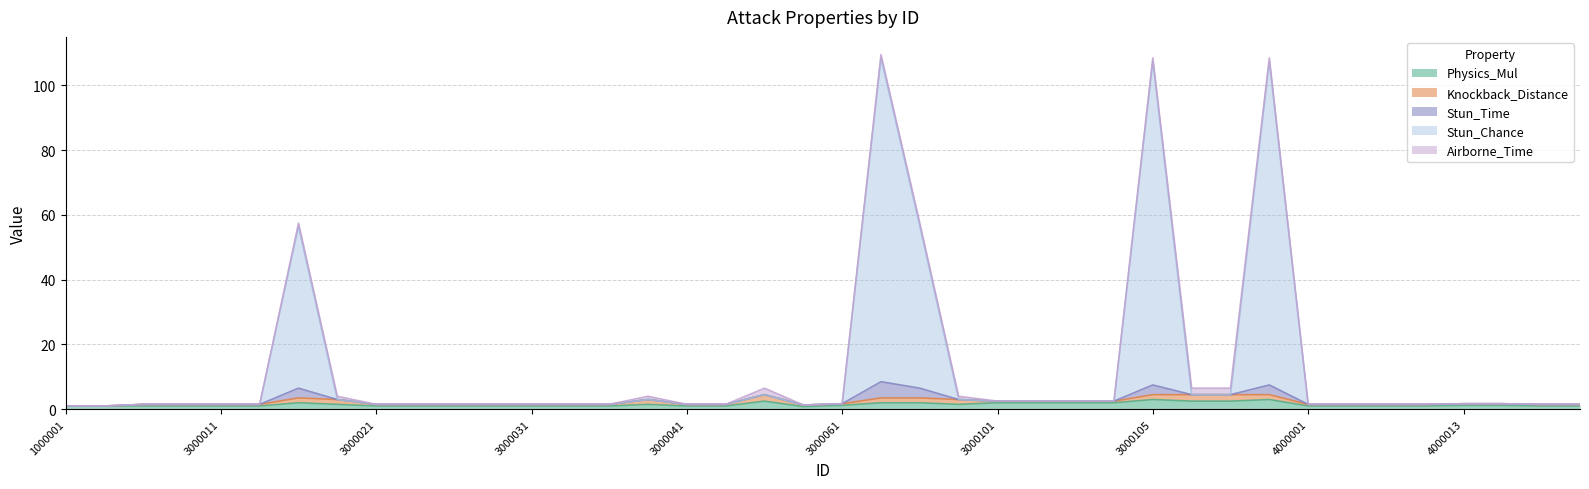

The Knockback_Distance series shows 0.7 at 3000024. True or false?

False